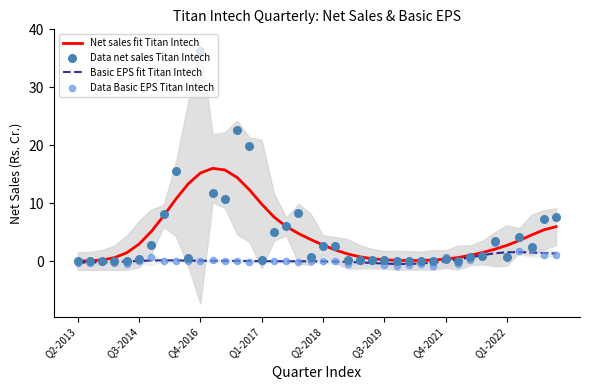

At which category is the sum across all series the highest?

Q4-2016